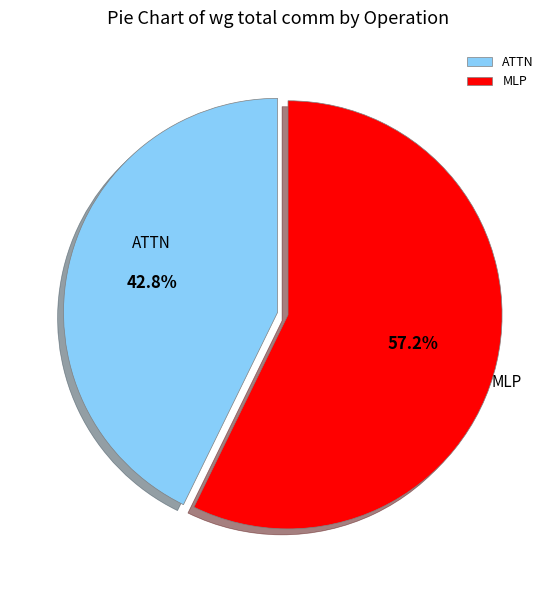

Is the sum of ATTN and MLP greater than half?

Yes